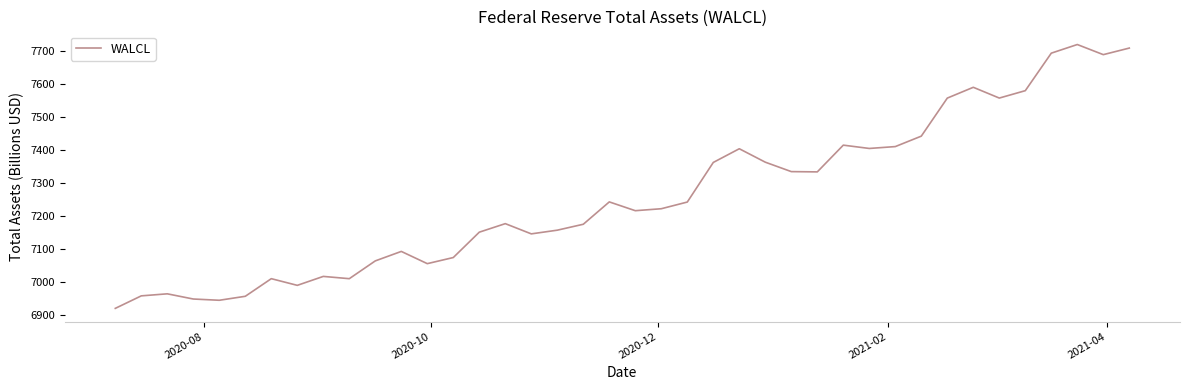

What is the maximum value shown in the chart?

7719.6